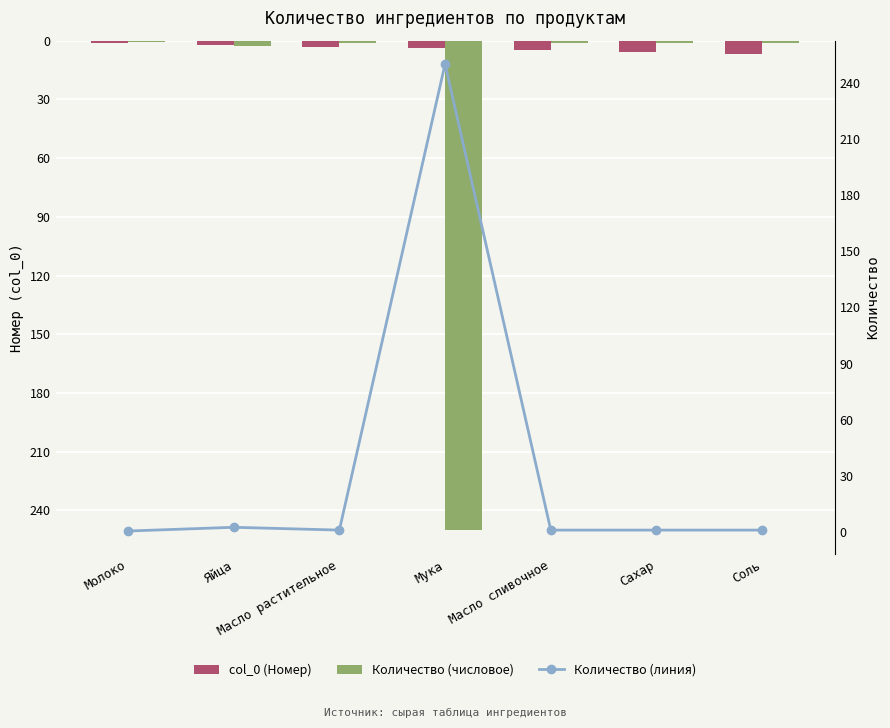

What is the value of the Количество (линия) bar at the 6th from the left?

1.0